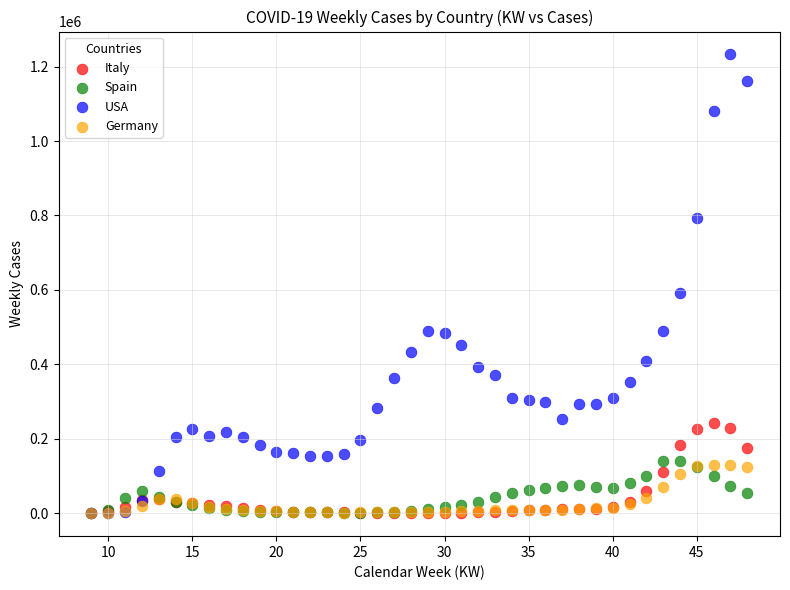

Which series contains the highest Y value?

USA